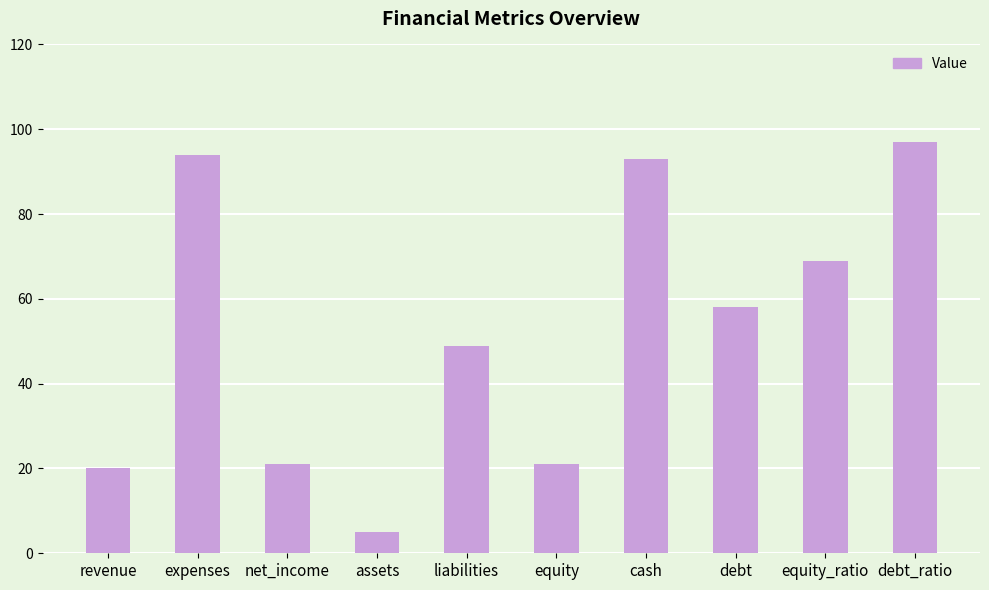

Between expenses and revenue, which is larger?

expenses